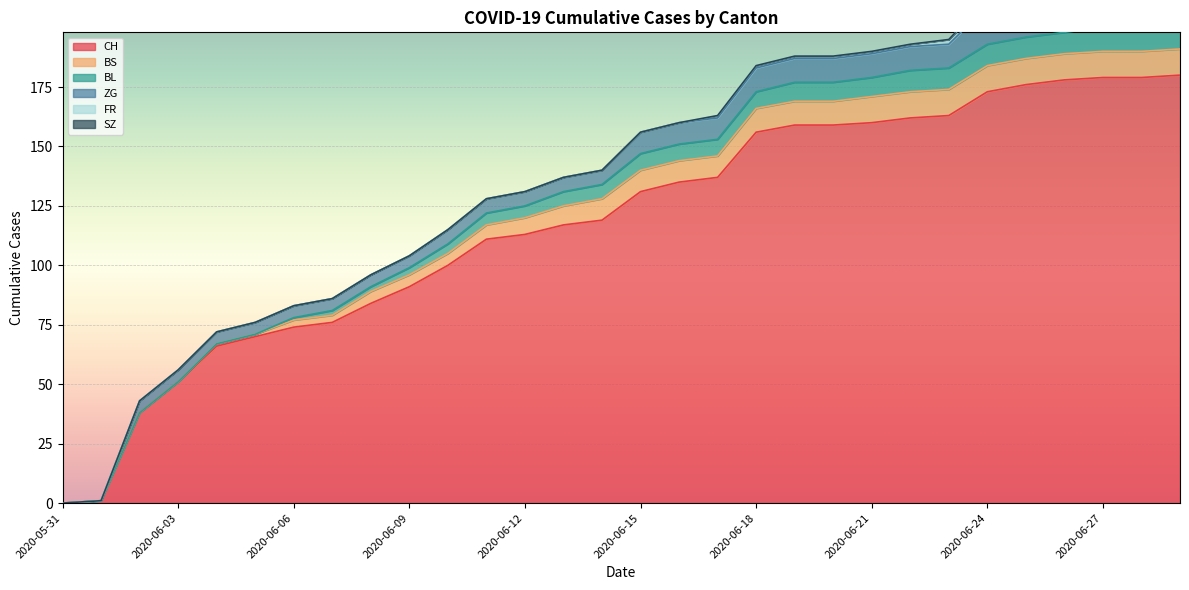

Reading left to right, what are all the values shown in this chart?

CH: 2020-05-31=0	2020-06-01=1	2020-06-02=38	2020-06-03=51	2020-06-04=66	2020-06-05=70	2020-06-06=74	2020-06-07=76	2020-06-08=84	2020-06-09=91	2020-06-10=100	2020-06-11=111	2020-06-12=113	2020-06-13=117	2020-06-14=119	2020-06-15=131	2020-06-16=135	2020-06-17=137	2020-06-18=156	2020-06-19=159	2020-06-20=159	2020-06-21=160	2020-06-22=162	2020-06-23=163	2020-06-24=173	2020-06-25=176	2020-06-26=178	2020-06-27=179	2020-06-28=179	2020-06-29=180
BS: 2020-05-31=0	2020-06-01=0	2020-06-02=0	2020-06-03=0	2020-06-04=1	2020-06-05=1	2020-06-06=3	2020-06-07=3	2020-06-08=5	2020-06-09=5	2020-06-10=5	2020-06-11=6	2020-06-12=7	2020-06-13=8	2020-06-14=9	2020-06-15=9	2020-06-16=9	2020-06-17=9	2020-06-18=10	2020-06-19=10	2020-06-20=10	2020-06-21=11	2020-06-22=11	2020-06-23=11	2020-06-24=11	2020-06-25=11	2020-06-26=11	2020-06-27=11	2020-06-28=11	2020-06-29=11
BL: 2020-05-31=0	2020-06-01=0	2020-06-02=0	2020-06-03=0	2020-06-04=0	2020-06-05=0	2020-06-06=1	2020-06-07=2	2020-06-08=2	2020-06-09=3	2020-06-10=4	2020-06-11=5	2020-06-12=5	2020-06-13=6	2020-06-14=6	2020-06-15=7	2020-06-16=7	2020-06-17=7	2020-06-18=7	2020-06-19=8	2020-06-20=8	2020-06-21=8	2020-06-22=9	2020-06-23=9	2020-06-24=9	2020-06-25=9	2020-06-26=9	2020-06-27=10	2020-06-28=10	2020-06-29=10
ZG: 2020-05-31=0	2020-06-01=0	2020-06-02=5	2020-06-03=5	2020-06-04=5	2020-06-05=5	2020-06-06=5	2020-06-07=5	2020-06-08=5	2020-06-09=5	2020-06-10=6	2020-06-11=6	2020-06-12=6	2020-06-13=6	2020-06-14=6	2020-06-15=9	2020-06-16=9	2020-06-17=9	2020-06-18=10	2020-06-19=10	2020-06-20=10	2020-06-21=10	2020-06-22=10	2020-06-23=10	2020-06-24=16	2020-06-25=16	2020-06-26=18	2020-06-27=18	2020-06-28=18	2020-06-29=18
FR: 2020-05-31=0	2020-06-01=0	2020-06-02=0	2020-06-03=0	2020-06-04=0	2020-06-05=0	2020-06-06=0	2020-06-07=0	2020-06-08=0	2020-06-09=0	2020-06-10=0	2020-06-11=0	2020-06-12=0	2020-06-13=0	2020-06-14=0	2020-06-15=0	2020-06-16=0	2020-06-17=1	2020-06-18=1	2020-06-19=1	2020-06-20=1	2020-06-21=1	2020-06-22=1	2020-06-23=2	2020-06-24=2	2020-06-25=2	2020-06-26=2	2020-06-27=2	2020-06-28=2	2020-06-29=2
SZ: 2020-05-31=0	2020-06-01=0	2020-06-02=0	2020-06-03=0	2020-06-04=0	2020-06-05=0	2020-06-06=0	2020-06-07=0	2020-06-08=0	2020-06-09=0	2020-06-10=0	2020-06-11=0	2020-06-12=0	2020-06-13=0	2020-06-14=0	2020-06-15=0	2020-06-16=0	2020-06-17=0	2020-06-18=0	2020-06-19=0	2020-06-20=0	2020-06-21=0	2020-06-22=0	2020-06-23=0	2020-06-24=1	2020-06-25=1	2020-06-26=1	2020-06-27=1	2020-06-28=1	2020-06-29=2